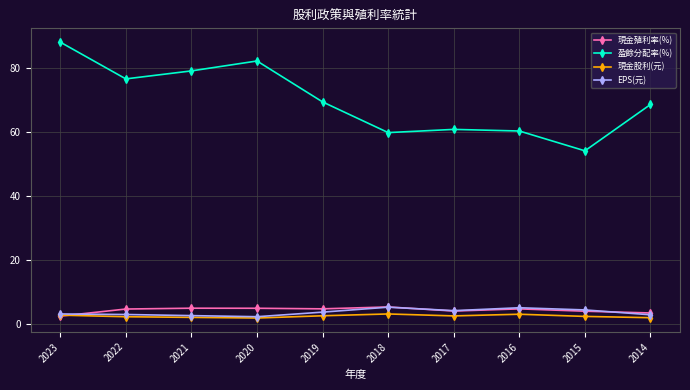

True or false: 盈餘分配率(%) and 現金殖利率(%) intersect in this chart.

False